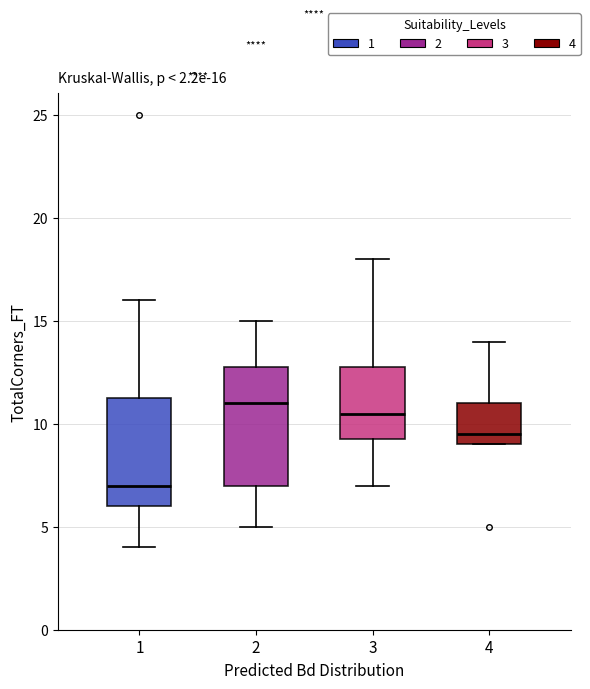

Comparing the boxes themselves (not the whiskers), which one is the tallest?

2